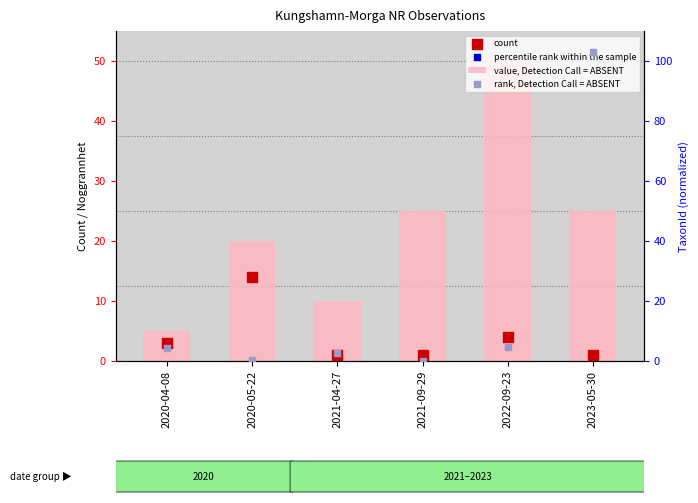

Which series has the widest spread of Y values?

rank, Detection Call = ABSENT